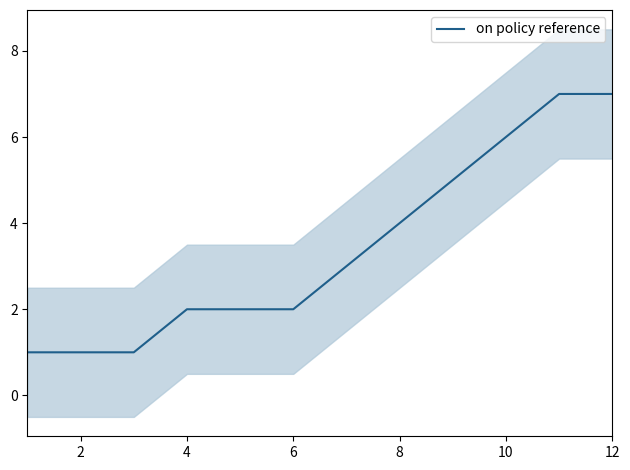

How many values are between 2 and 6?

7